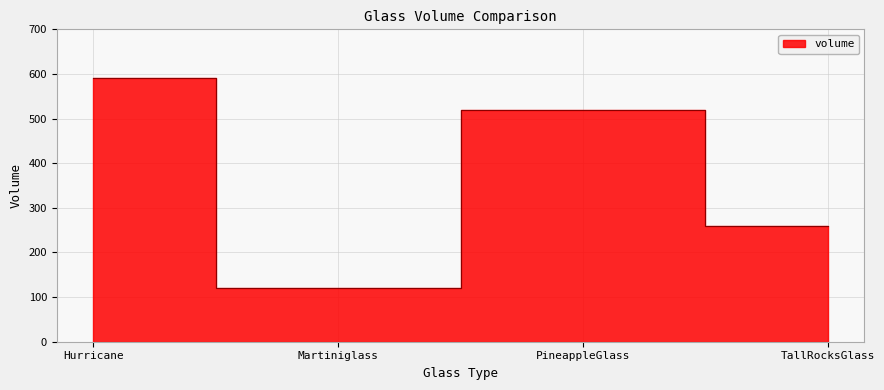

What is the value of the 2nd point from the left?

120